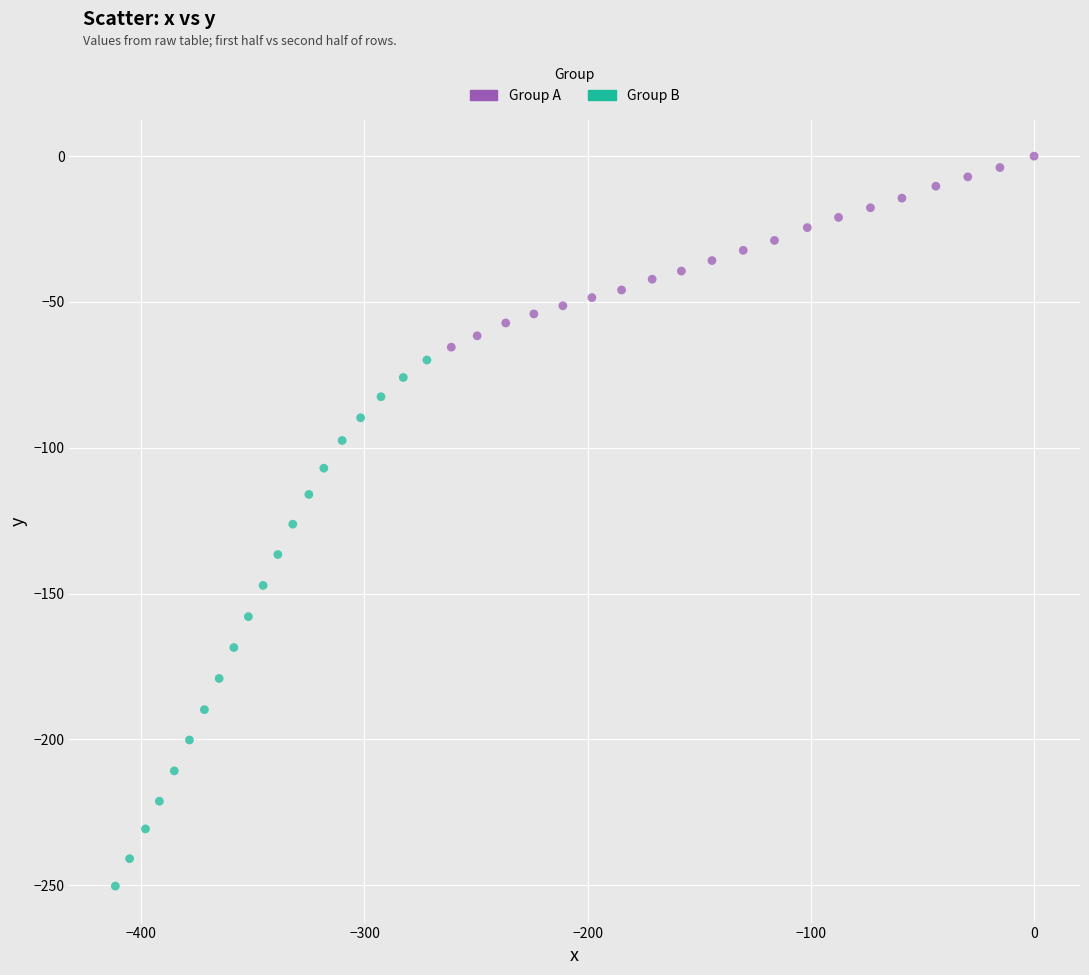

Which series contains the highest Y value?

Group A